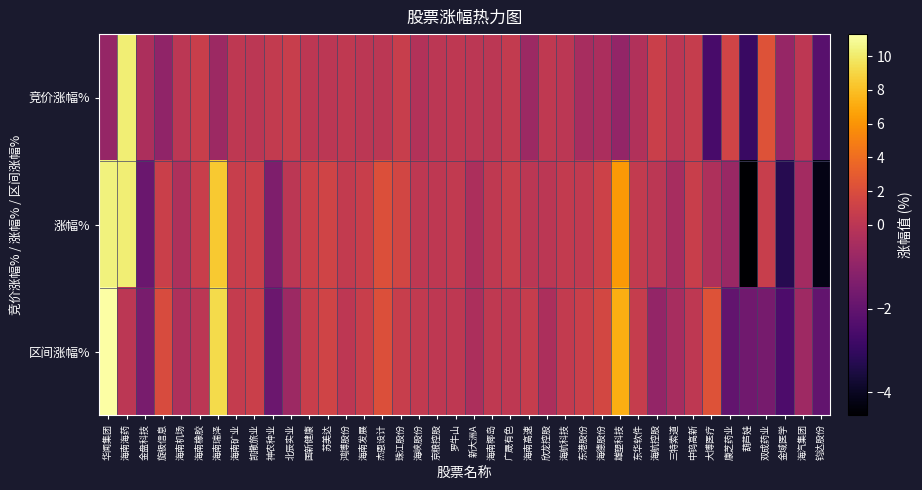

Reading left to right, what are all the values shown in this chart?

竞价涨幅%: 华闻集团=-0.9	海南海药=10.2	金盘科技=-0.3	旋极信息=-1.0	海南机场=0.0	海南橡胶=0.9	海南瑞泽=-0.7	海南矿业=0.2	凯撒旅业=0.0	神农种业=0.5	北辰实业=0.7	国新健康=0.1	苏美达=0.0	鸿博股份=0.3	海南发展=0.0	杰恩设计=0.0	珠江股份=0.7	海峡股份=-0.2	京粮控股=0.0	罗牛山=0.2	新大洲A=0.0	海南椰岛=0.0	广晟有色=0.5	海南高速=-0.7	欣龙控股=0.3	海航科技=0.0	东港股份=-0.4	海德股份=-0.4	雄塑科技=-0.9	东华软件=-0.2	海航控股=0.9	三特索道=0.0	中钨高新=0.6	大博医疗=-2.6	康芝药业=1.3	葫芦娃=-2.9	双成药业=2.4	金域医学=-0.8	海汽集团=0.1	钧达股份=-2.2
涨幅%: 华闻集团=10.3	海南海药=10.2	金盘科技=-1.8	旋极信息=1.0	海南机场=-0.3	海南橡胶=0.9	海南瑞泽=8.4	海南矿业=0.7	凯撒旅业=1.0	神农种业=-1.4	北辰实业=0.0	国新健康=1.0	苏美达=1.3	鸿博股份=0.5	海南发展=0.9	杰恩设计=2.1	珠江股份=1.4	海峡股份=0.2	京粮控股=0.2	罗牛山=0.4	新大洲A=-0.3	海南椰岛=0.3	广晟有色=0.8	海南高速=0.0	欣龙控股=0.0	海航科技=0.5	东港股份=0.4	海德股份=1.1	雄塑科技=6.2	东华软件=0.5	海航控股=0.0	三特索道=-0.5	中钨高新=0.9	大博医疗=-0.3	康芝药业=-0.8	葫芦娃=-4.5	双成药业=0.8	金域医学=-3.3	海汽集团=-0.6	钧达股份=-4.2
区间涨幅%: 华闻集团=11.3	海南海药=0.0	金盘科技=-1.5	旋极信息=1.9	海南机场=-0.3	海南橡胶=0.0	海南瑞泽=9.2	海南矿业=0.5	凯撒旅业=1.0	神农种业=-1.8	北辰实业=-0.7	国新健康=0.9	苏美达=1.3	鸿博股份=0.1	海南发展=0.9	杰恩设计=2.1	珠江股份=0.7	海峡股份=0.4	京粮控股=0.2	罗牛山=0.2	新大洲A=-0.3	海南椰岛=0.3	广晟有色=0.2	海南高速=0.7	欣龙控股=-0.3	海航科技=0.5	东港股份=0.9	海德股份=1.5	雄塑科技=7.2	东华软件=0.7	海航控股=-0.9	三特索道=-0.5	中钨高新=0.2	大博医疗=2.3	康芝药业=-2.0	葫芦娃=-1.7	双成药业=-1.5	金域医学=-2.5	海汽集团=-0.7	钧达股份=-2.0